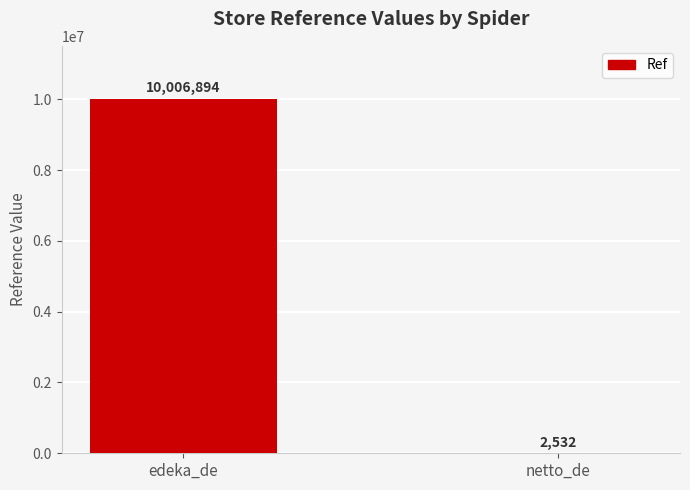

What value does the data have at netto_de, to the nearest 50?

2550